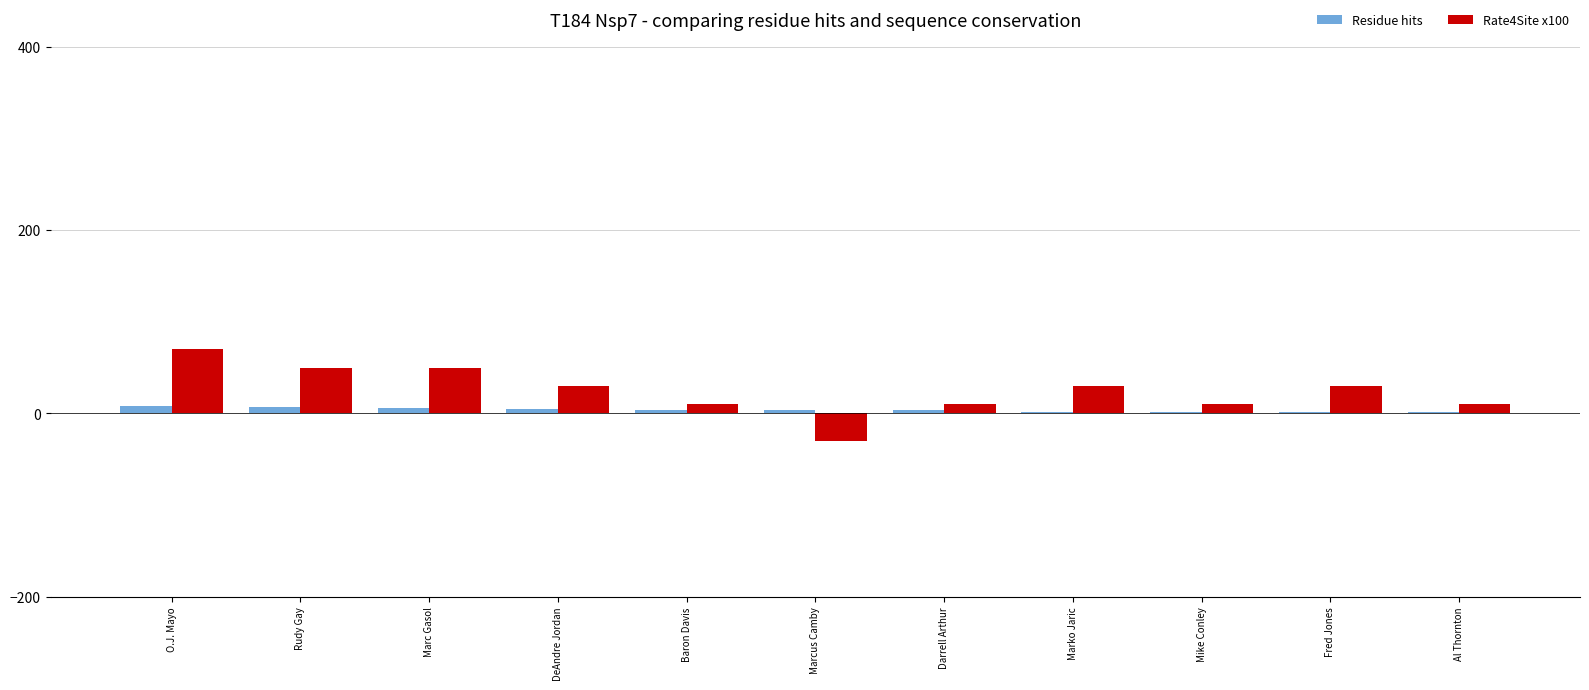

Which series has the largest range (max minus min)?

Rate4Site x100